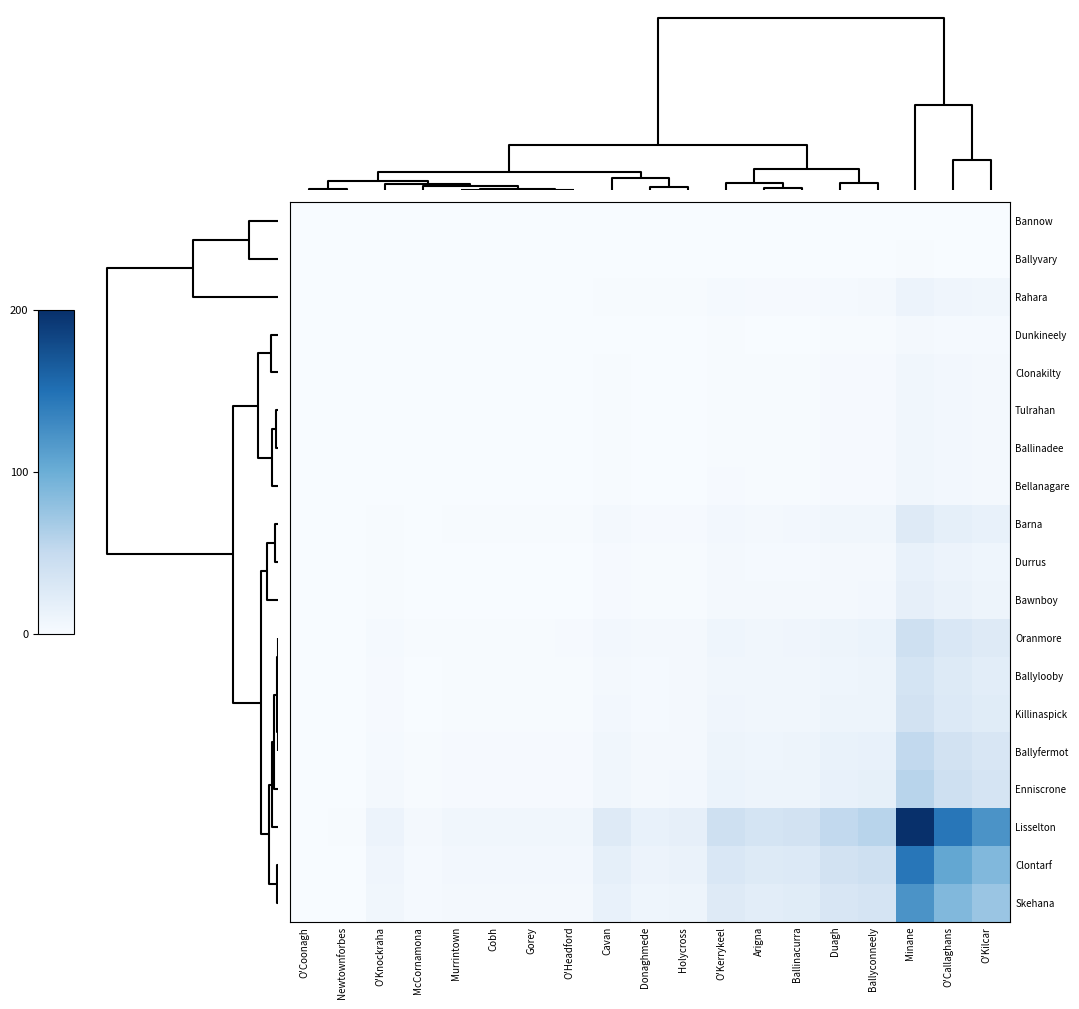

At Holycross, list the series in order from smallest to largest.

Bannow, Ballyvary, Dunkineely, Tulrahan, Clonakilty, Ballinadee, Bellanagare, Rahara, Durrus, Bawnboy, Barna, Ballylooby, Killinaspick, Oranmore, Ballyfermot, Enniscrone, Skehana, Clontarf, Lisselton